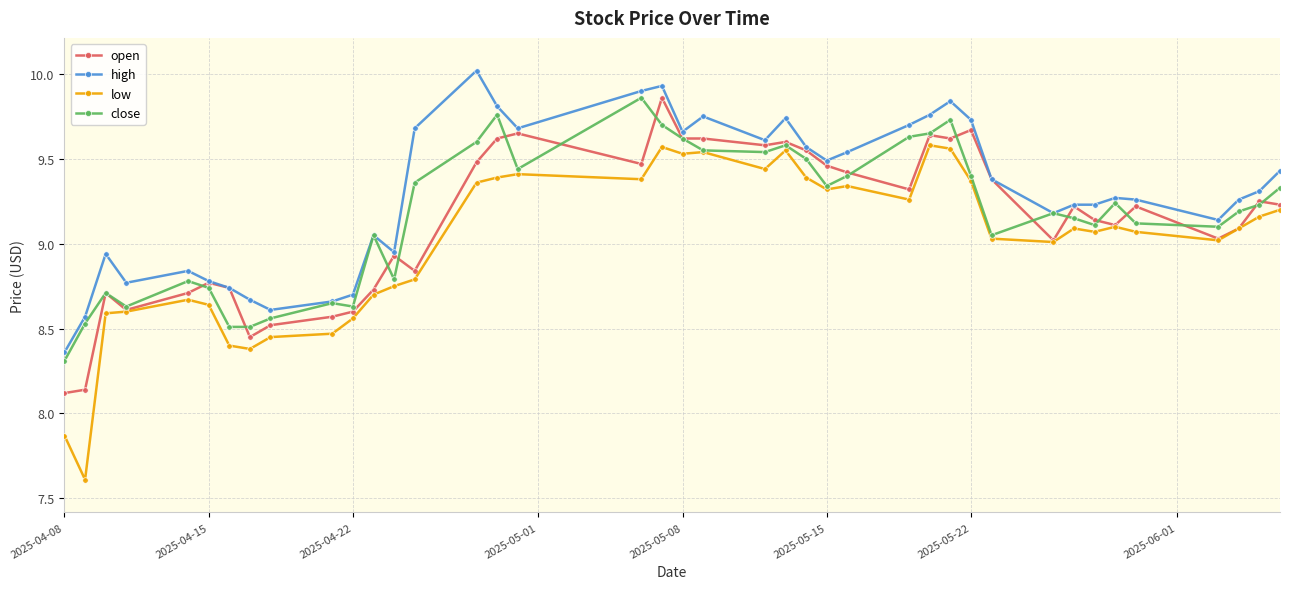

Which series has the largest total across all categories?

high